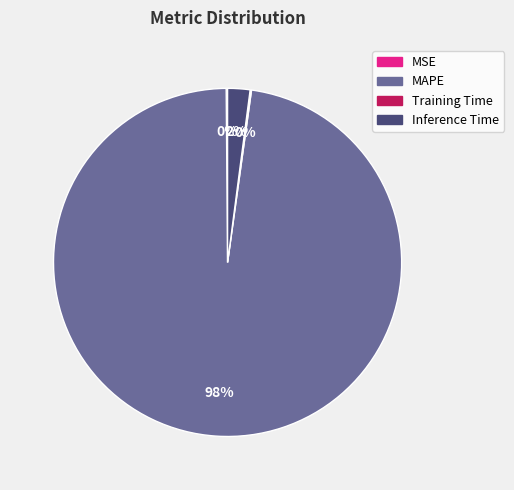

Is there any slice that represents more than half of the pie?

Yes